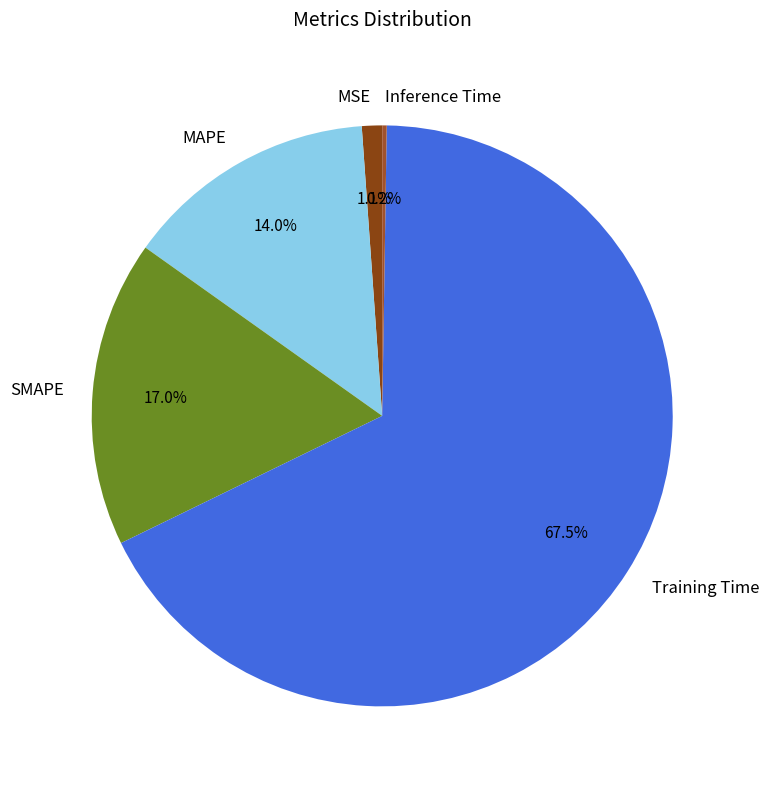

The MSE slice represents 11% of the pie. True or false?

False